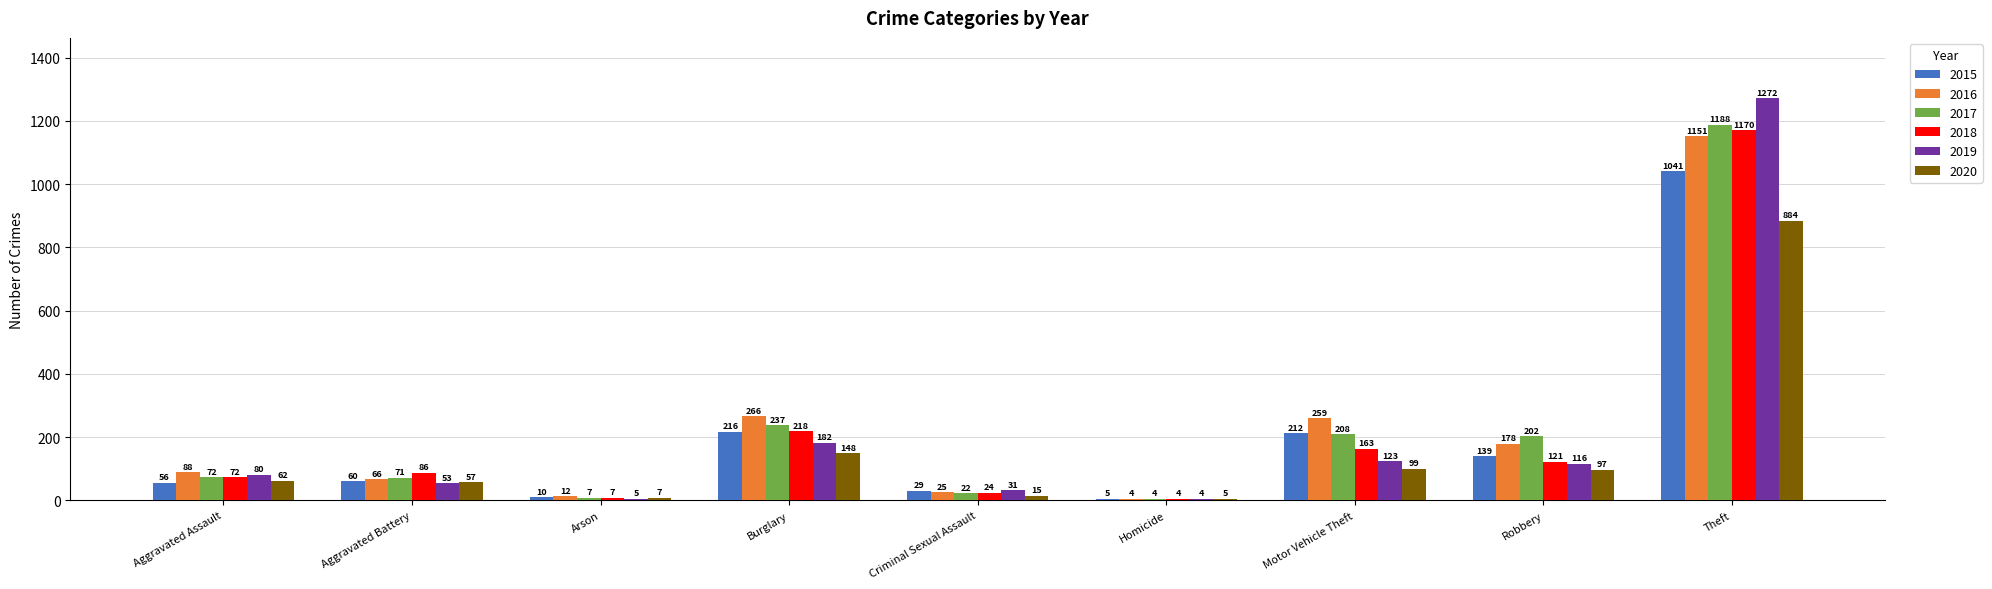

Is the value of 2015 at Burglary greater than the value of 2019 at Aggravated Assault?

Yes